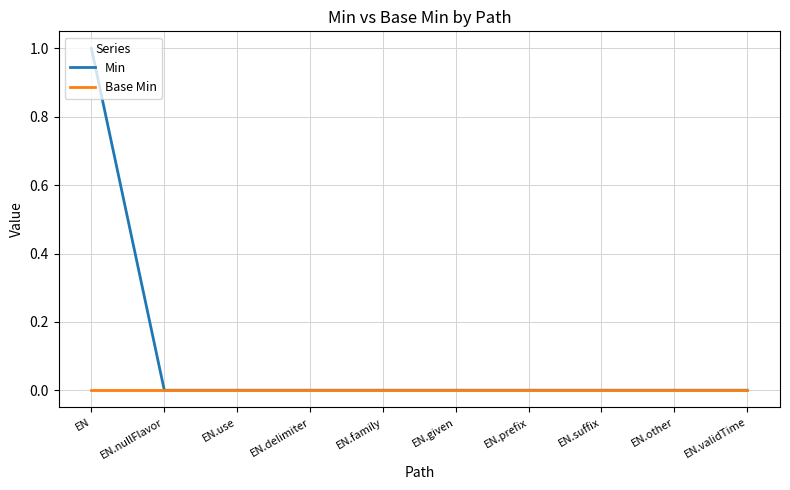

Which series has the largest range (max minus min)?

Min